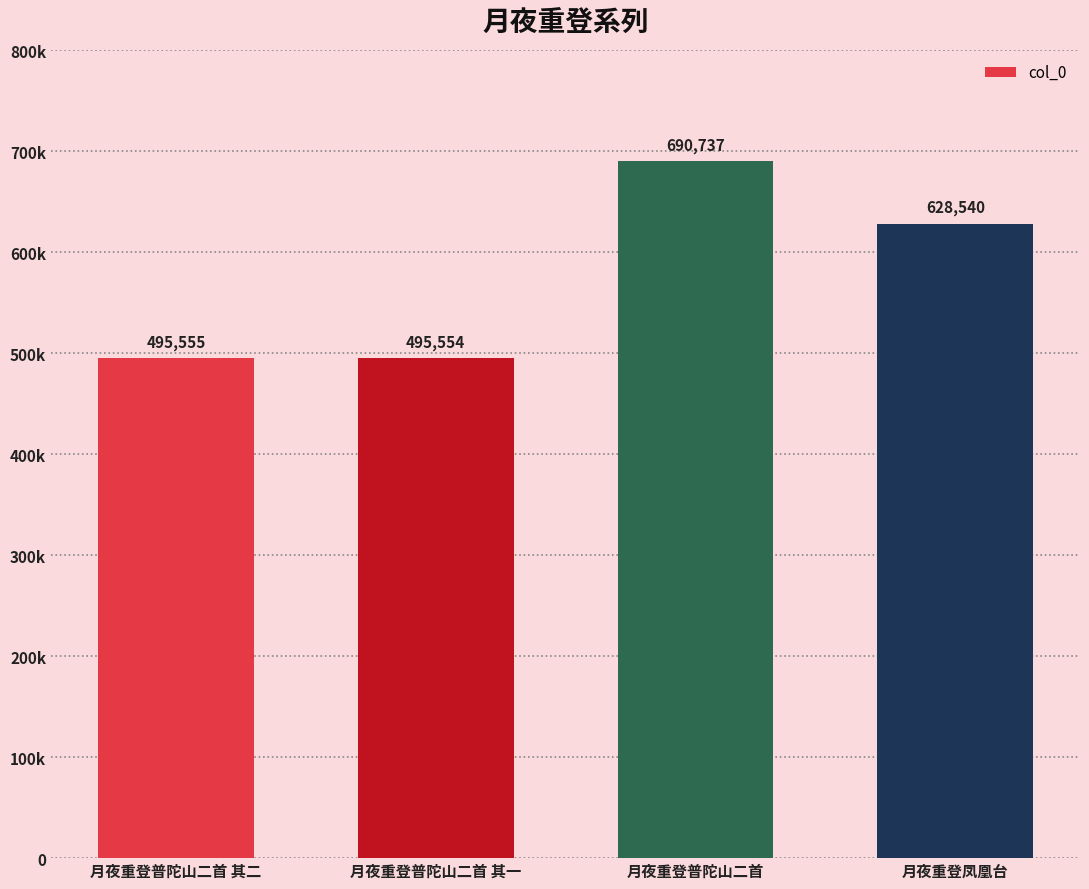

List the labels in order of value, smallest first.

月夜重登普陀山二首 其一, 月夜重登普陀山二首 其二, 月夜重登凤凰台, 月夜重登普陀山二首